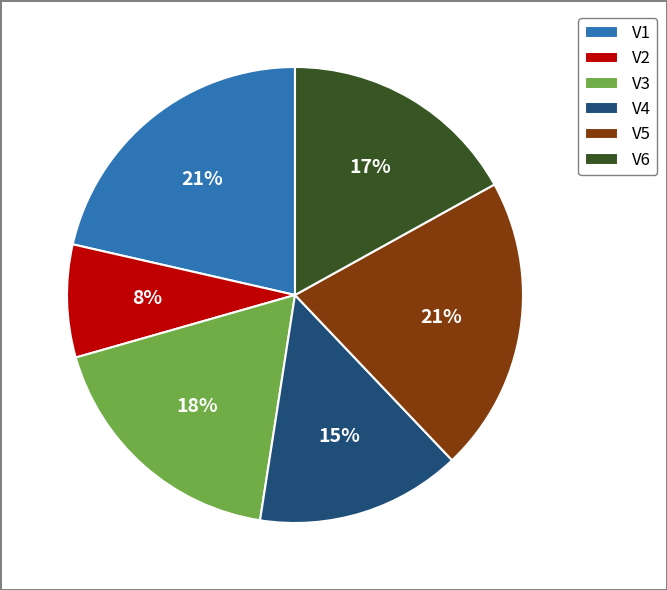

To the nearest percent, what is the difference between the V5 and V6 slice percentages?

4%